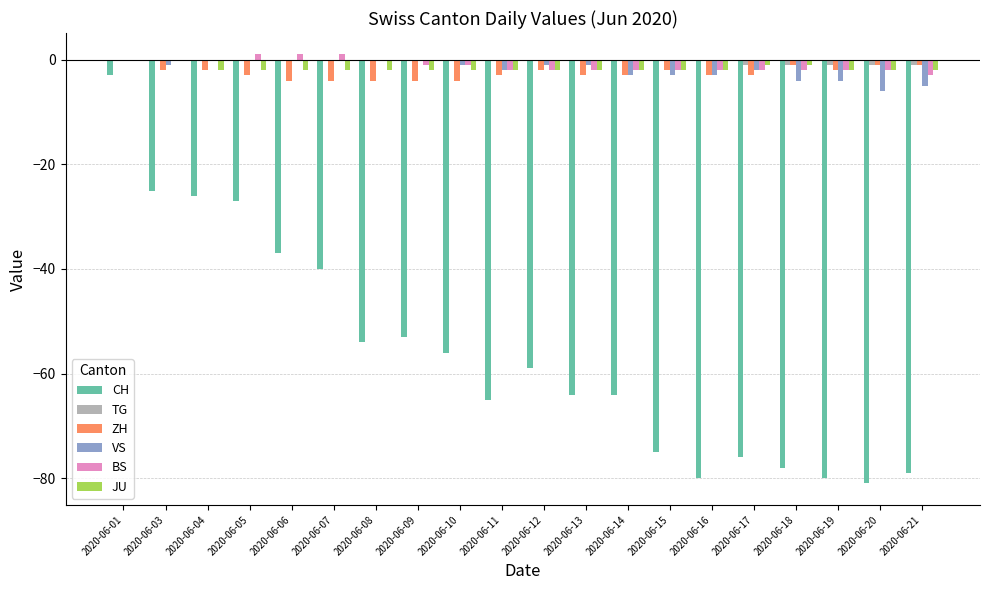

What is the sum of all JU values?

-34